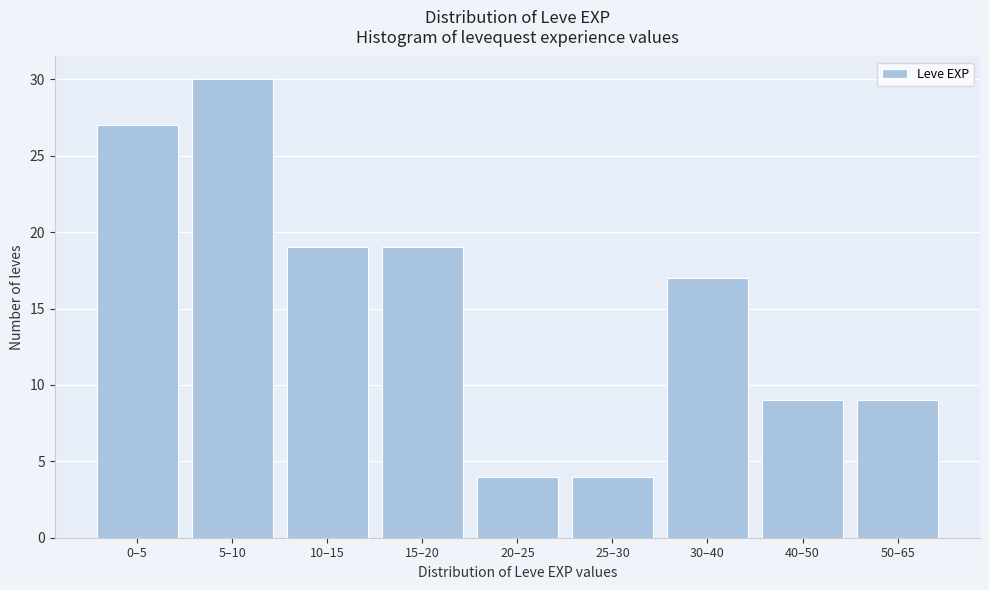

Reading right to left, list all the values displayed in this chart.

9	9	17	4	4	19	19	30	27